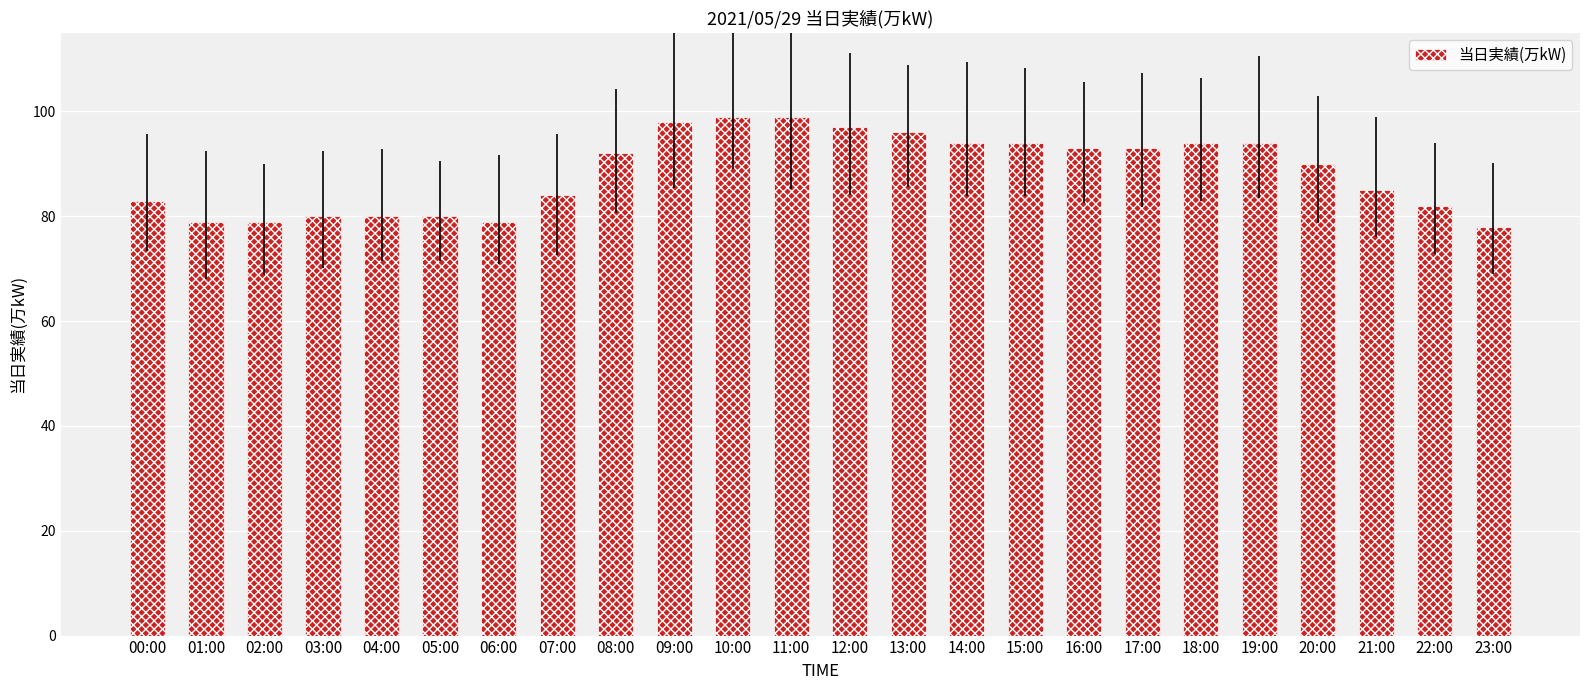

Reading left to right, what are all the values shown in this chart?

00:00=83	01:00=79	02:00=79	03:00=80	04:00=80	05:00=80	06:00=79	07:00=84	08:00=92	09:00=98	10:00=99	11:00=99	12:00=97	13:00=96	14:00=94	15:00=94	16:00=93	17:00=93	18:00=94	19:00=94	20:00=90	21:00=85	22:00=82	23:00=78